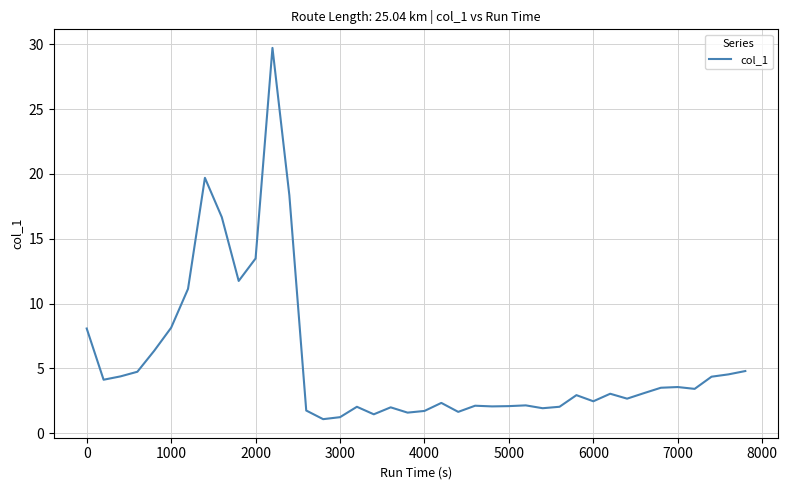

What is the smallest value displayed?

1.1